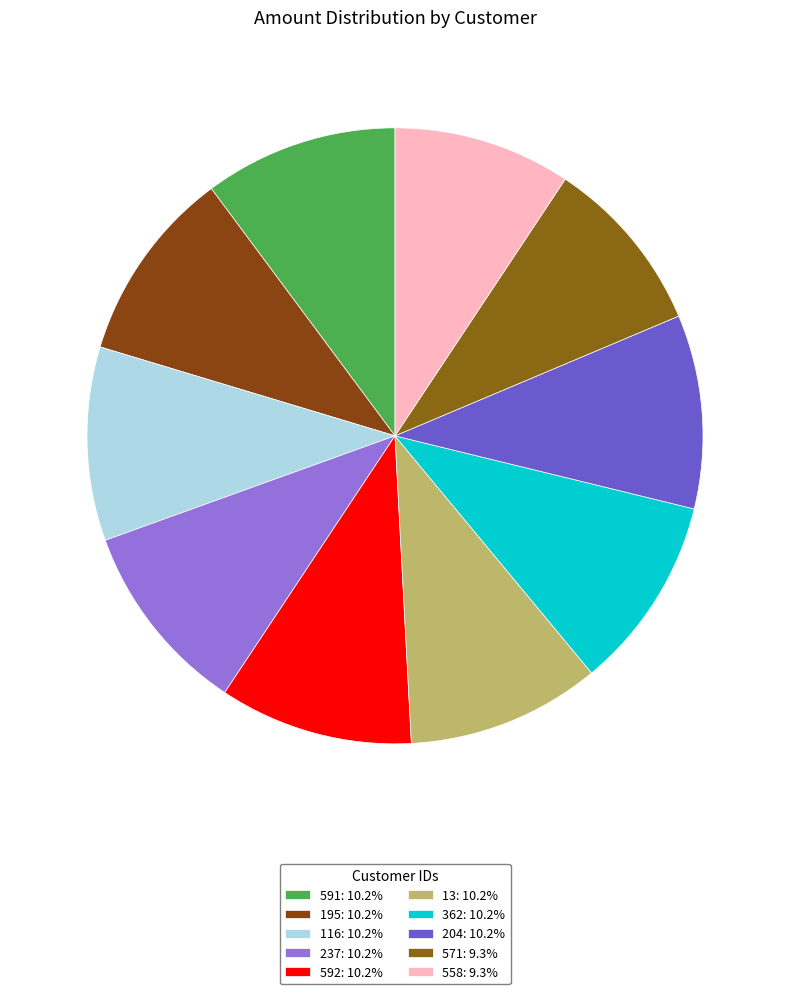

How many slices are in this pie chart?

10